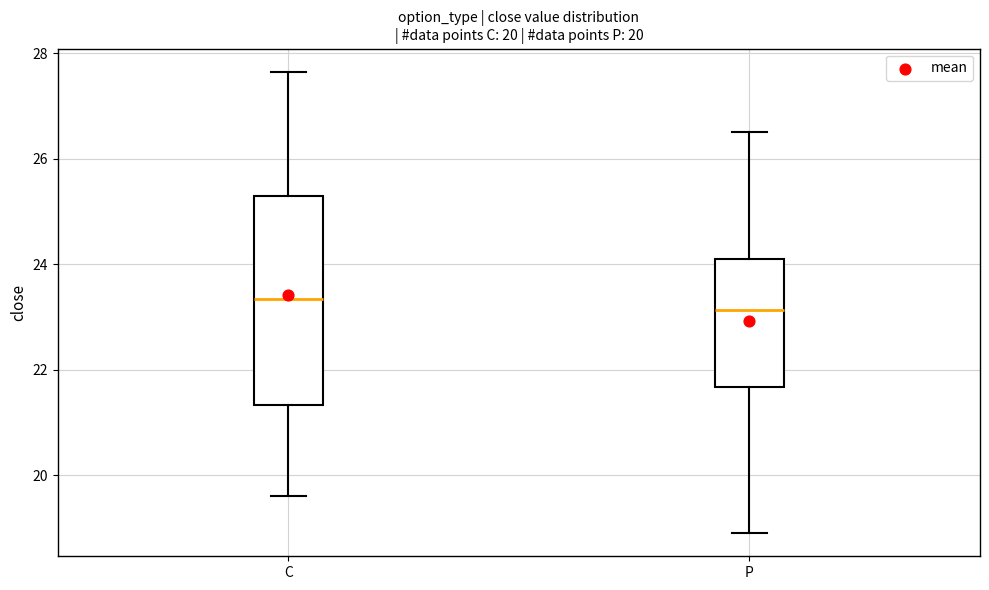

Which box is the tallest, from its lower edge to its upper edge?

C